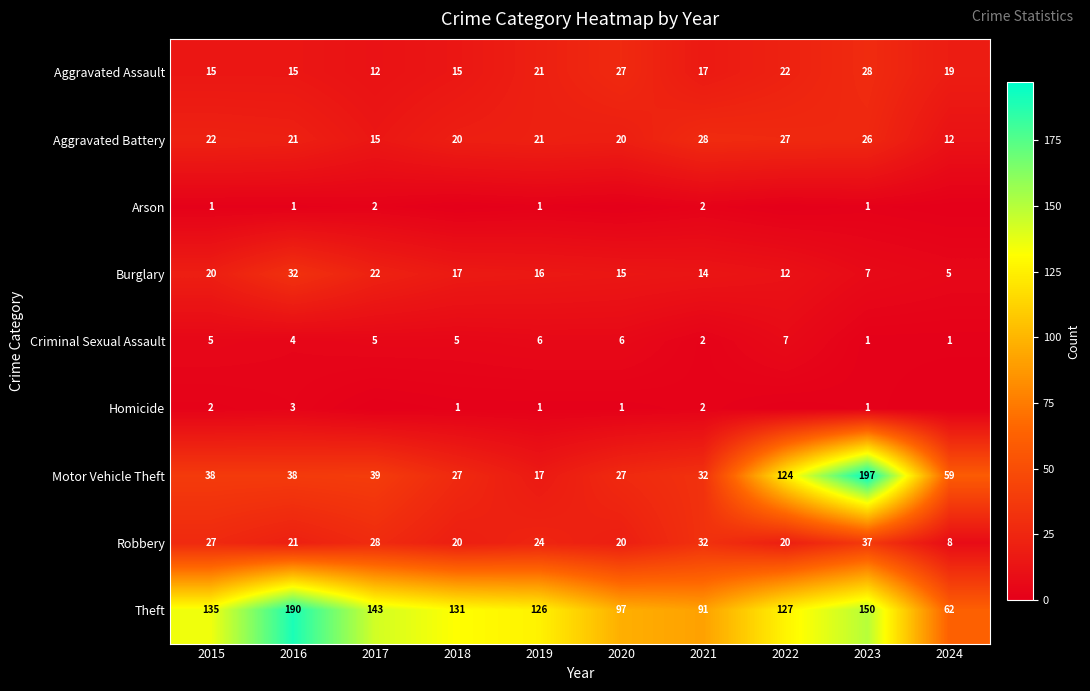

True or false: Theft has a value of 150 at 2023.

True